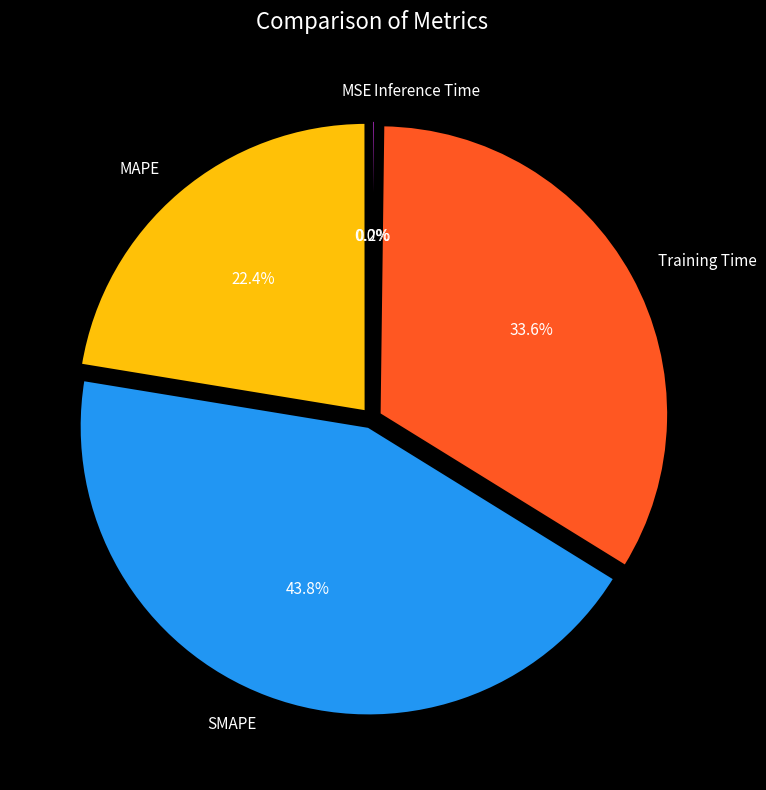

Is there a majority slice in this chart?

No